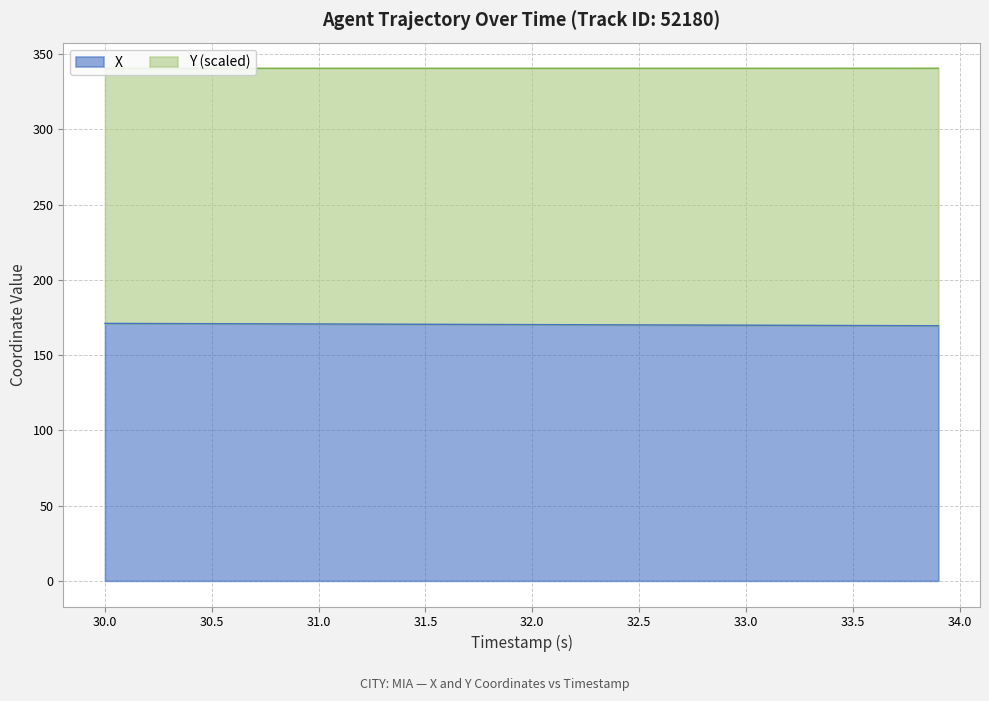

The value of X at 30.0 is 250.3. True or false?

False